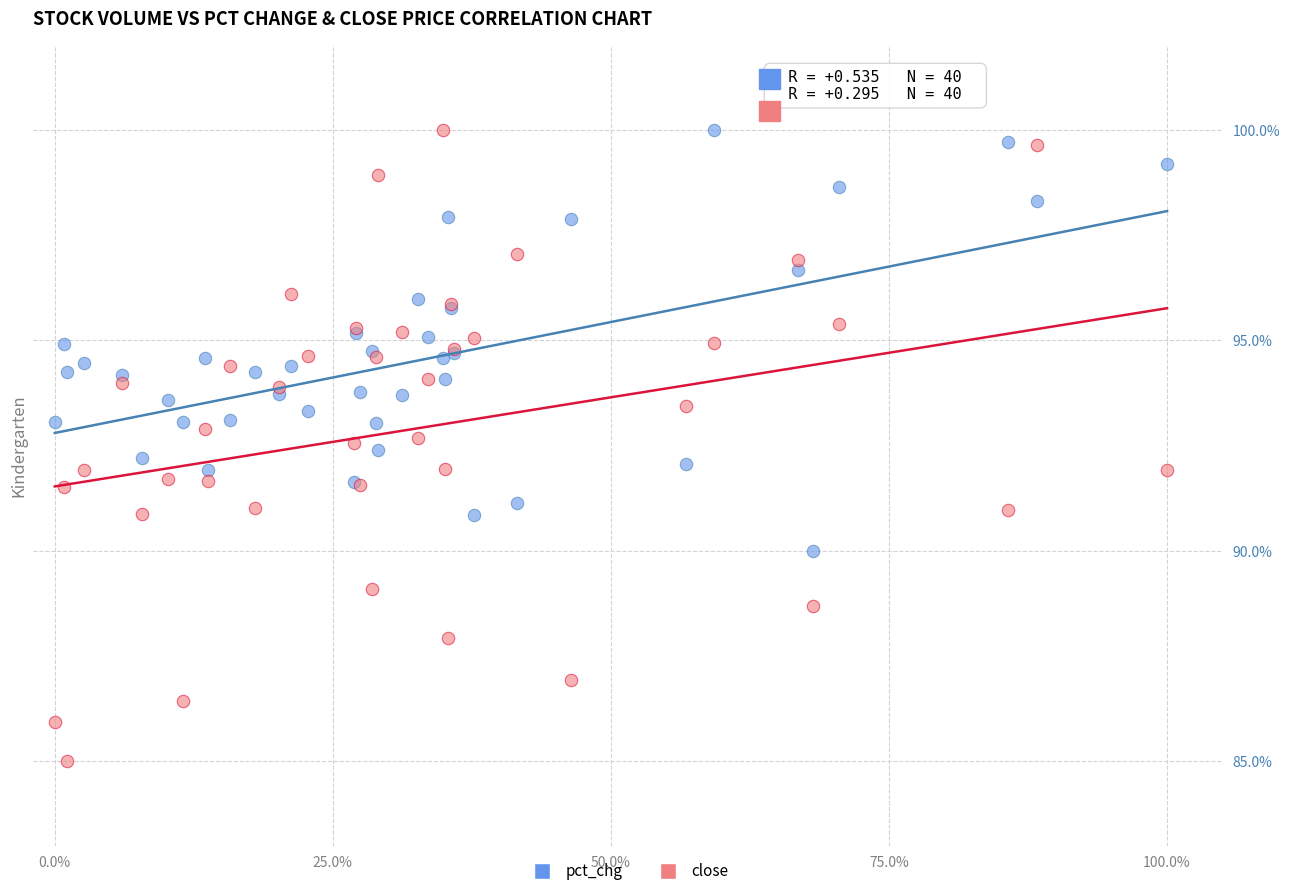

Which series has the widest spread of Y values?

close